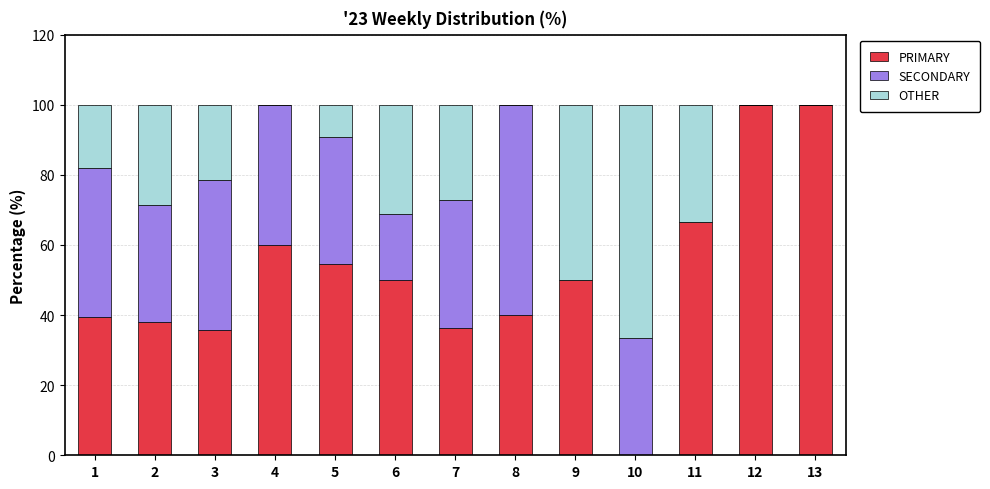

What is the sum of the PRIMARY values at 7 and 5?

90.9